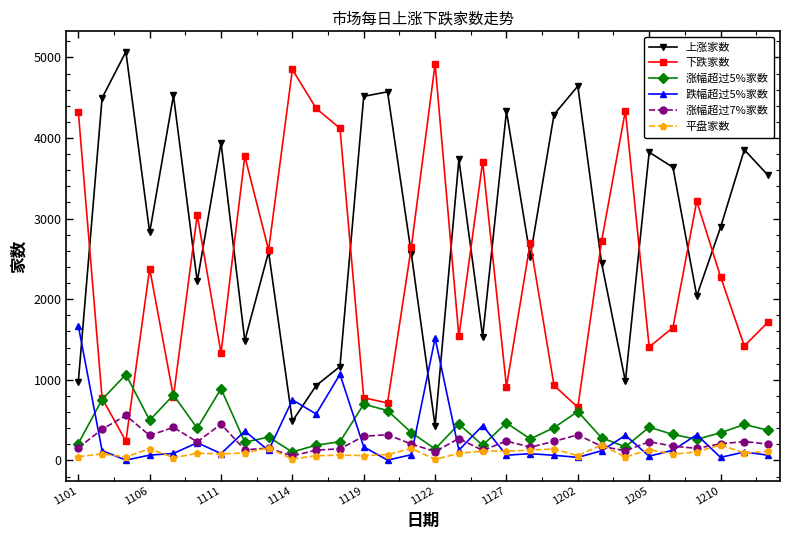

Rank the series by their maximum value, from lowest to highest.

平盘家数, 涨幅超过7%家数, 涨幅超过5%家数, 跌幅超过5%家数, 下跌家数, 上涨家数